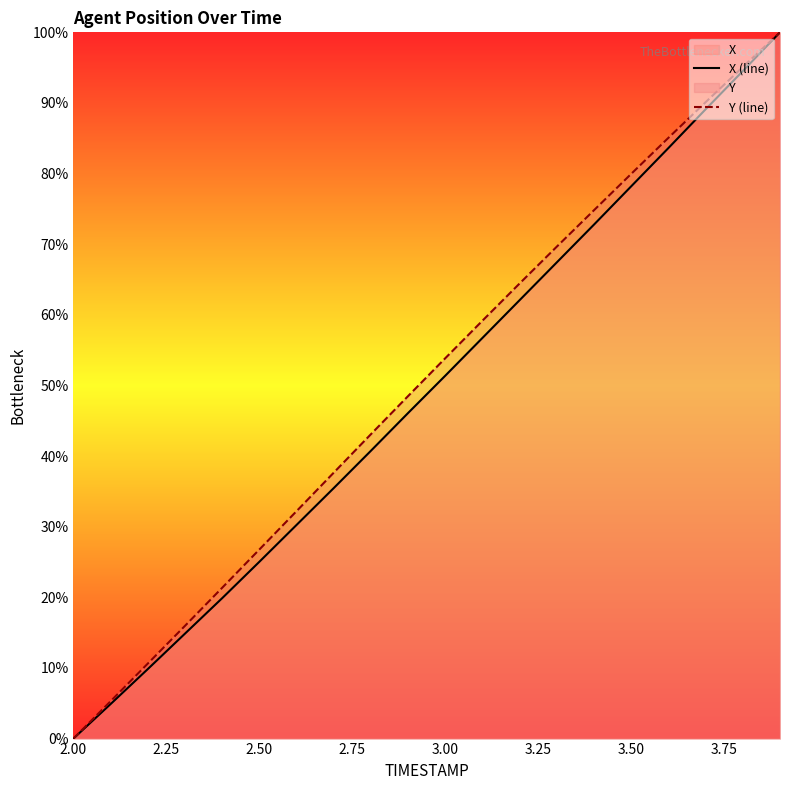

Which series has the largest total across all categories?

Y (line)